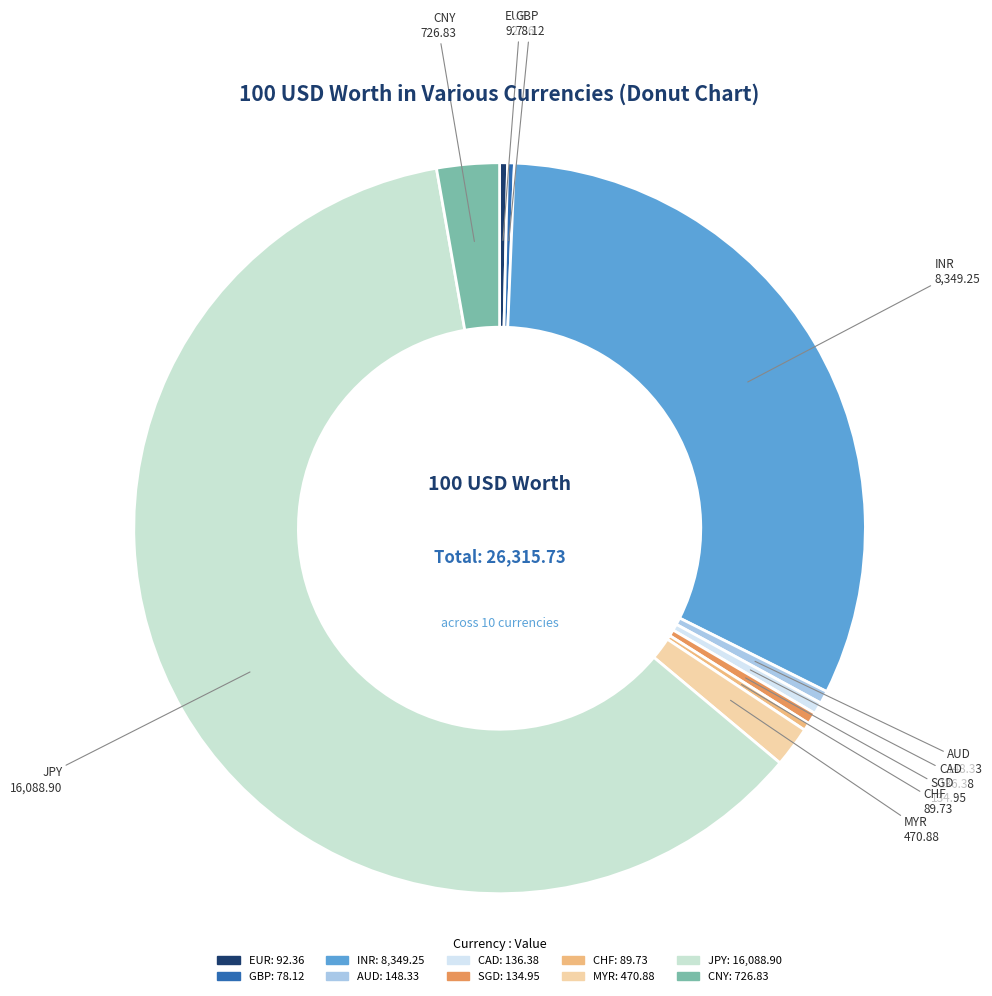

Which slice is the largest?

JPY